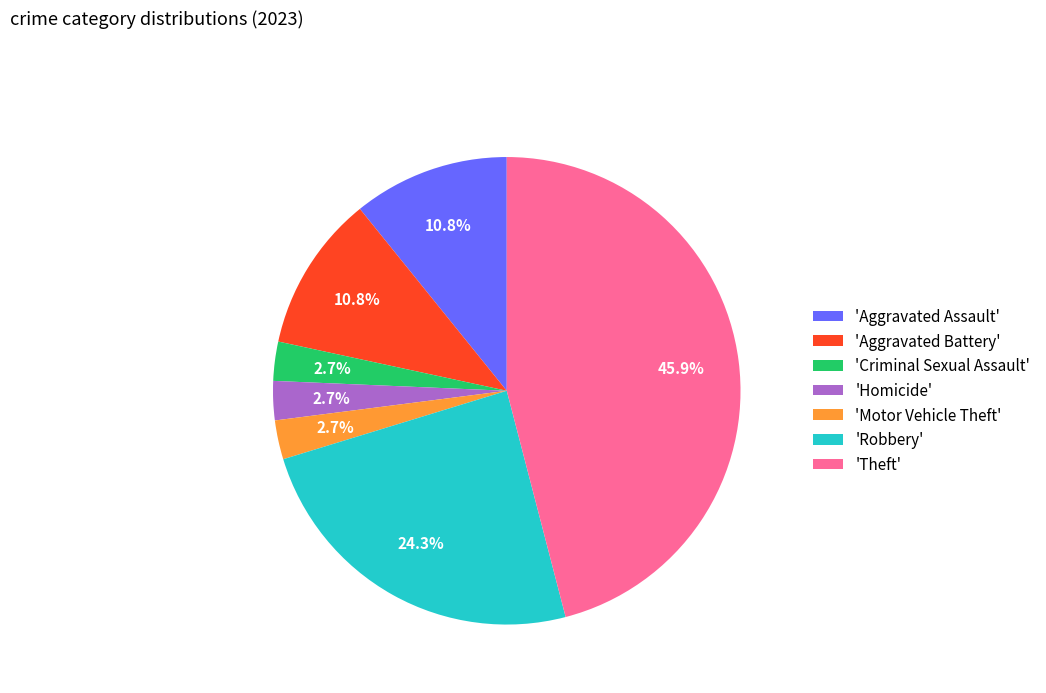

What is the largest slice in the pie chart?

'Theft'